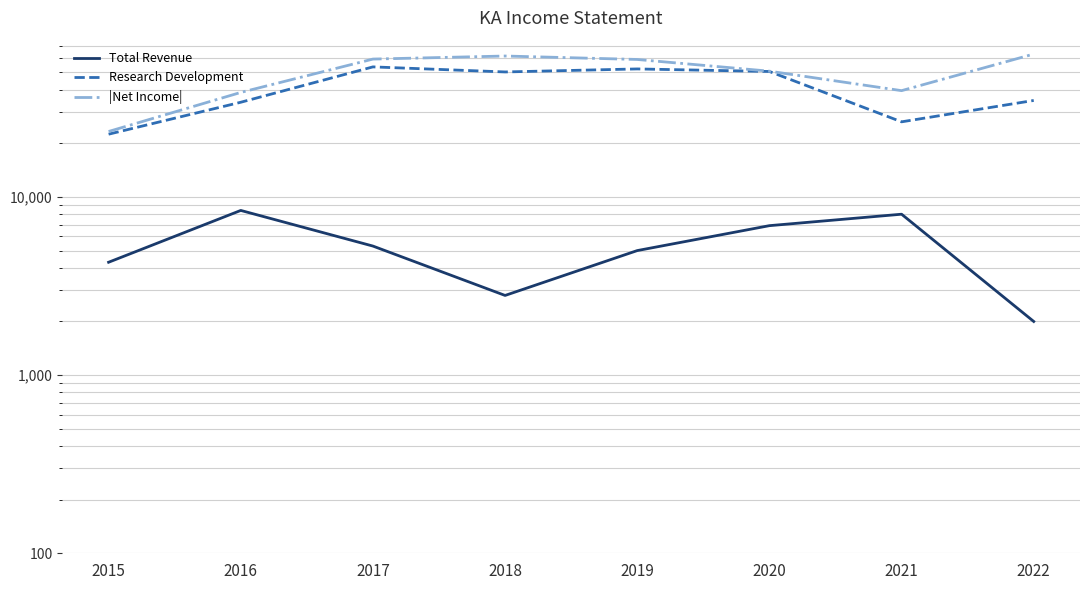

What is the difference between the maximum and minimum values in the Research Development series?

31200